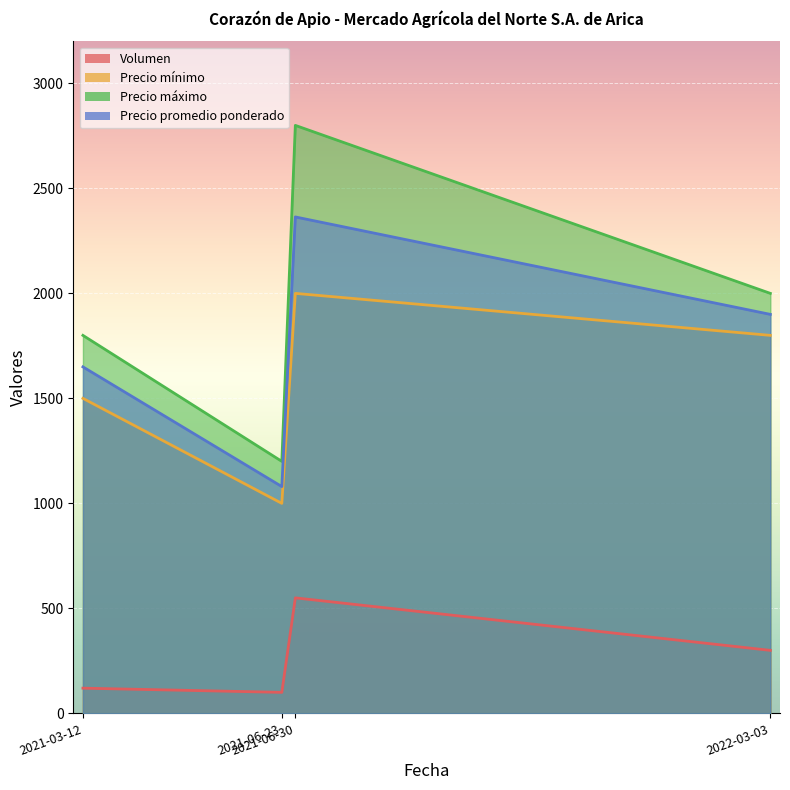

How many lines are shown in the chart?

4